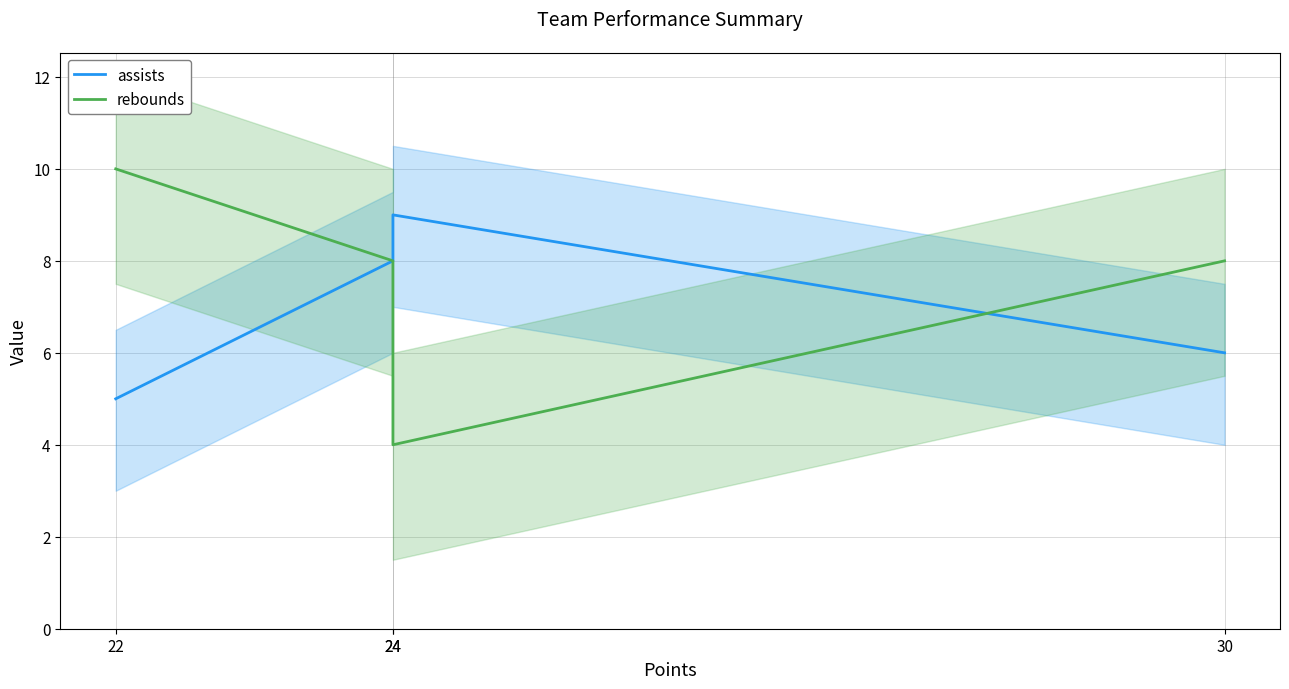

Is it true that assists equals 4 at 24?

False